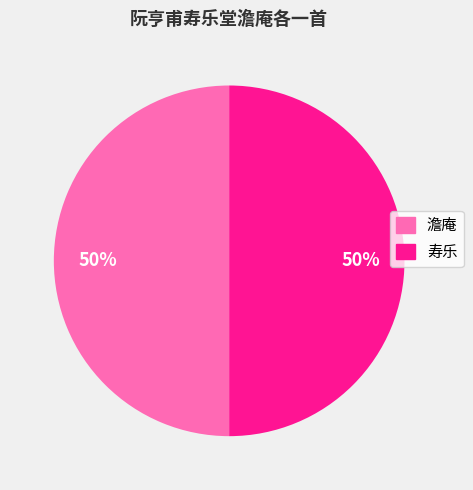

To the nearest percent, what is the average slice percentage?

50%